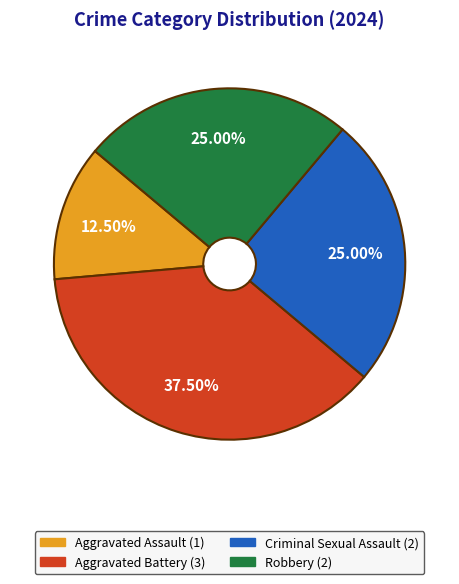

Does any single category account for the majority?

No